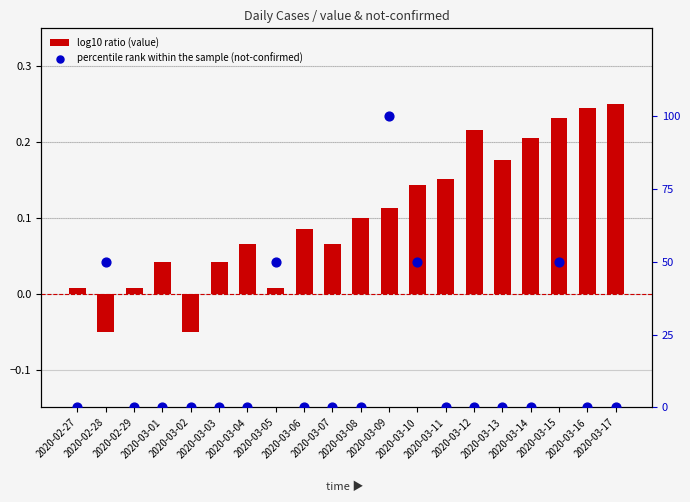

At which category is the sum across all series the highest?

2020-03-09